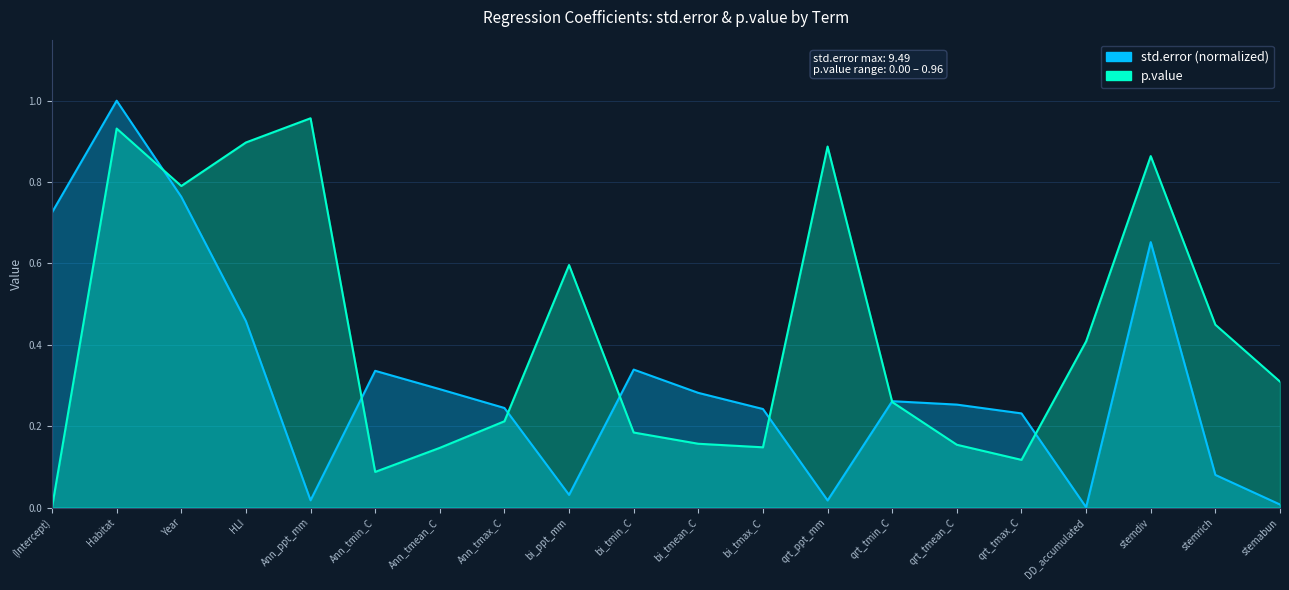

The std.error series shows 0.3 at qrt_tmin_C. True or false?

True